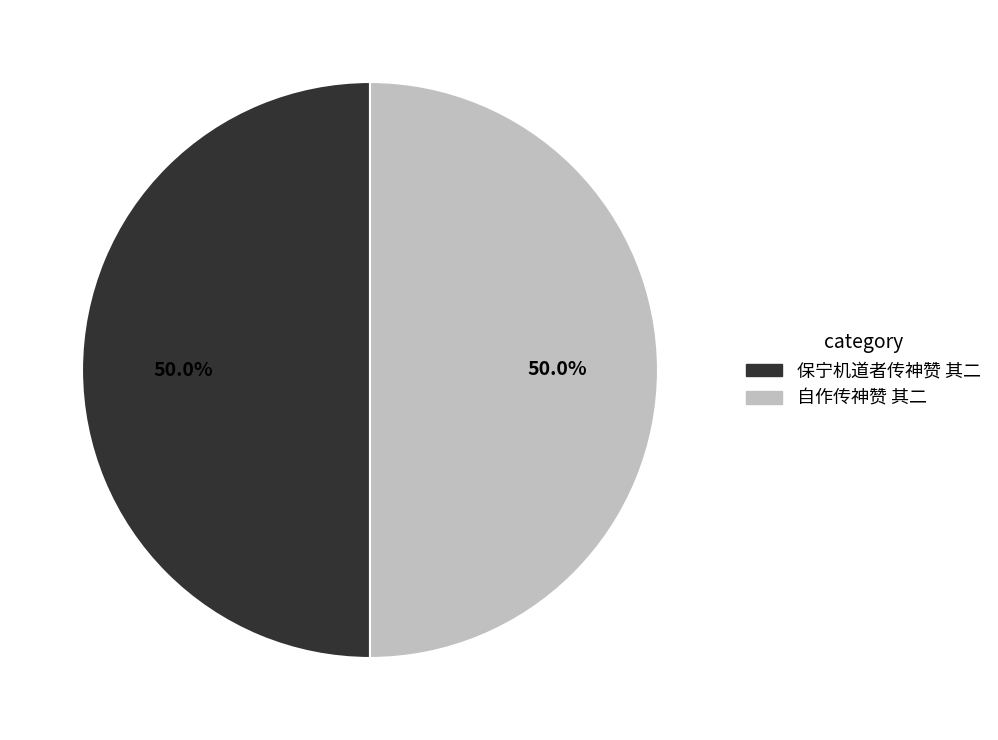

Combined, what portion of the pie is 自作传神赞 其二 and 保宁机道者传神赞 其二?

100.0%